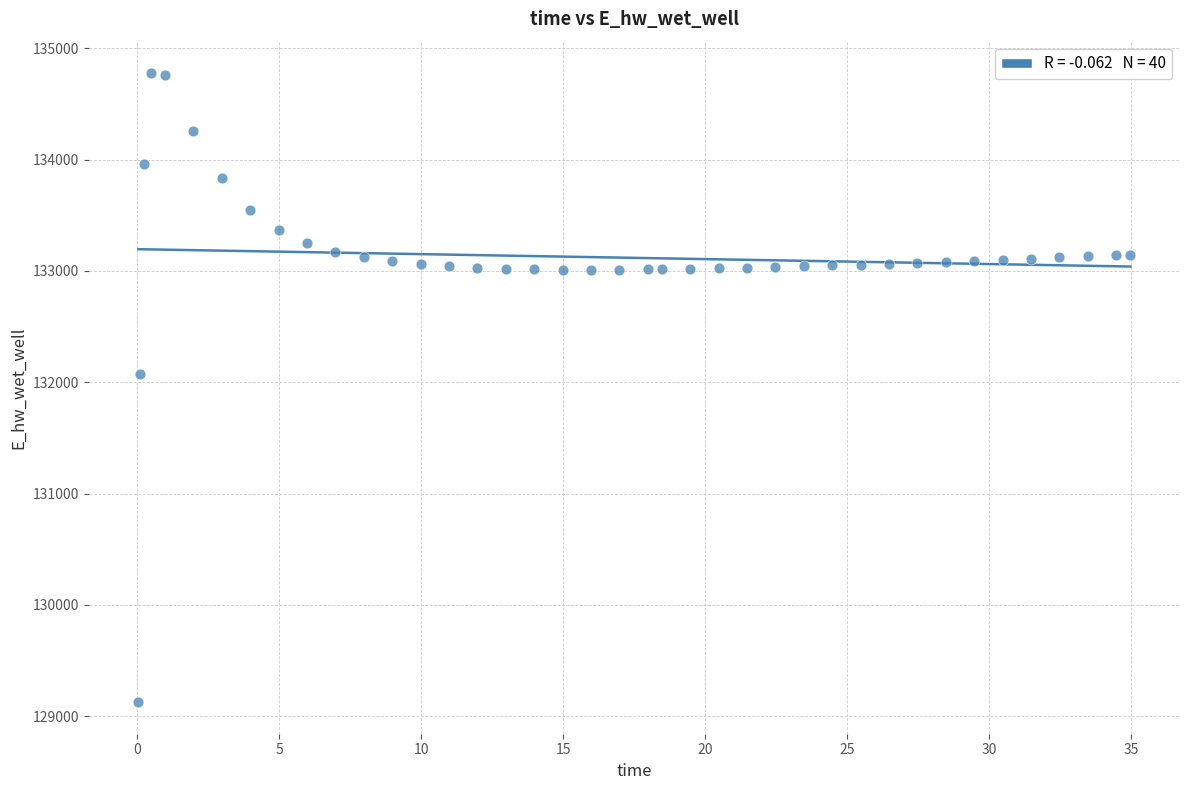

What is the range of Y values (max minus min)?

5651.0